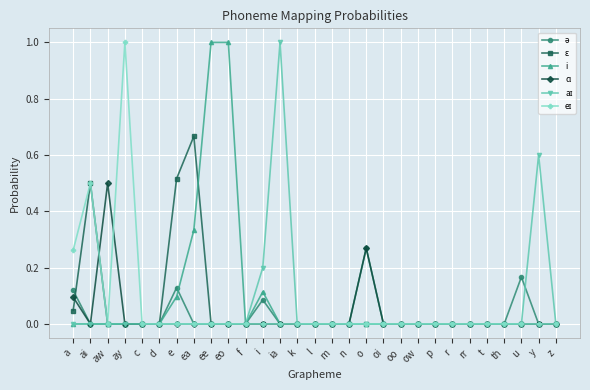

The value of i at n is -0.5. True or false?

False